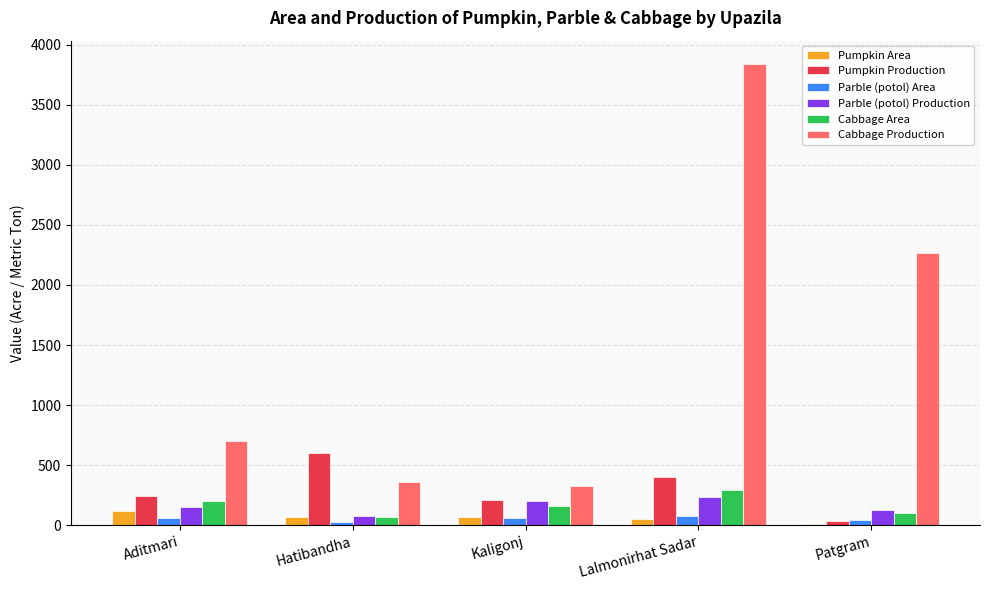

How many series are shown in this chart?

6